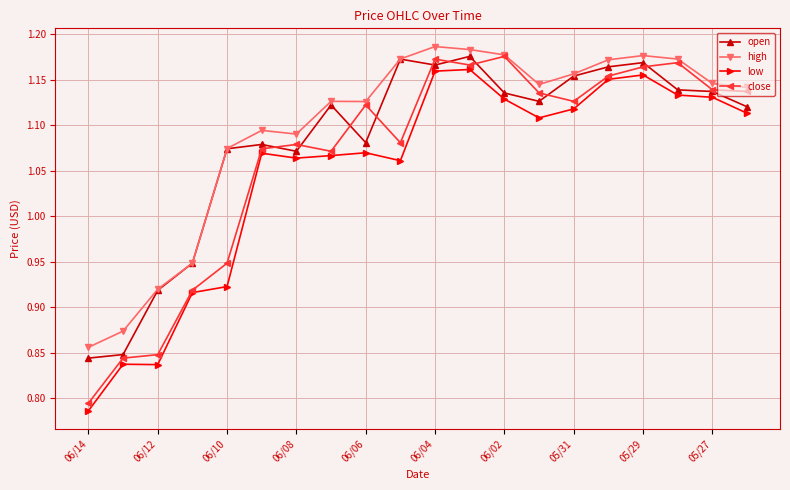

How many high values are between 1 and 2?

16